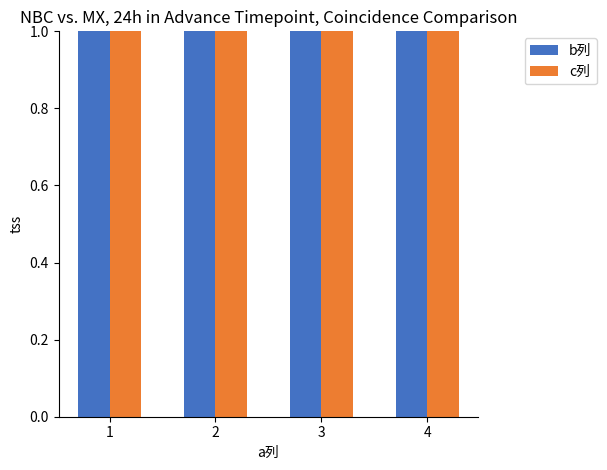

What is the total value across all series at 1?

2